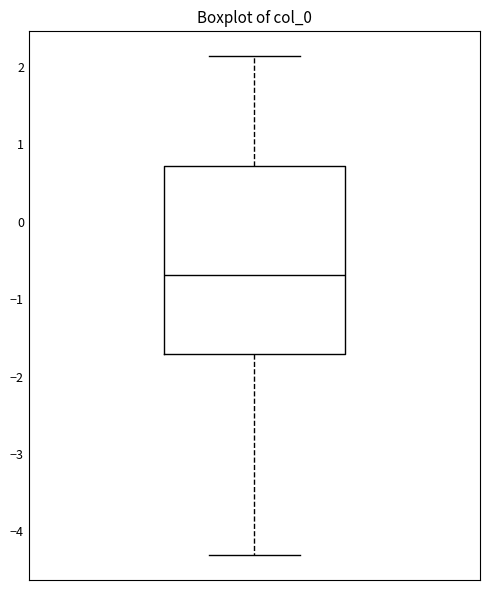

Where is the lower edge of the box on the y-axis? The values are not printed on the chart, so give them approximately, as read against the axis.

-1.7